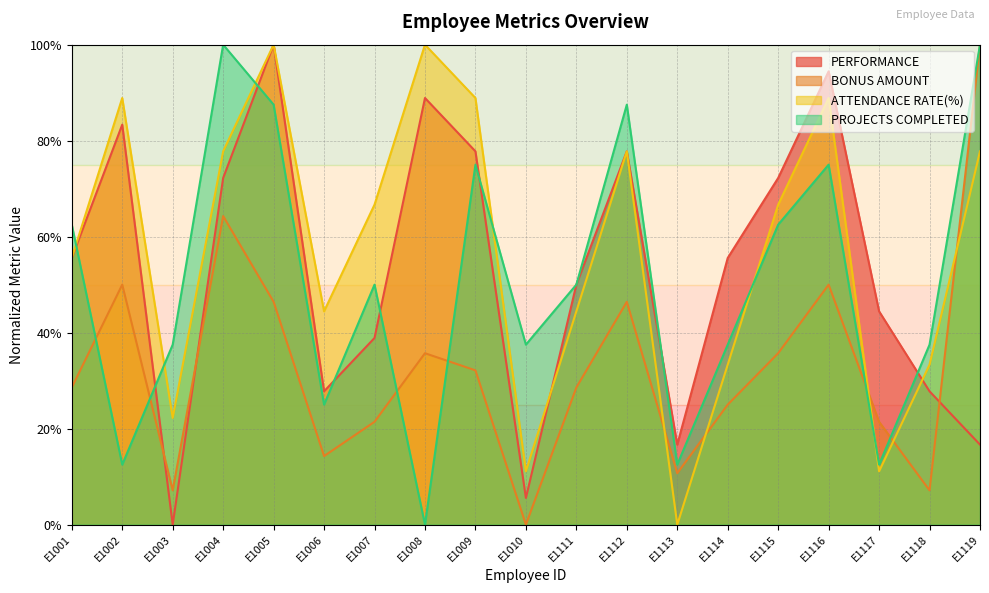

Does the chart display data point markers on the line(s)?

No